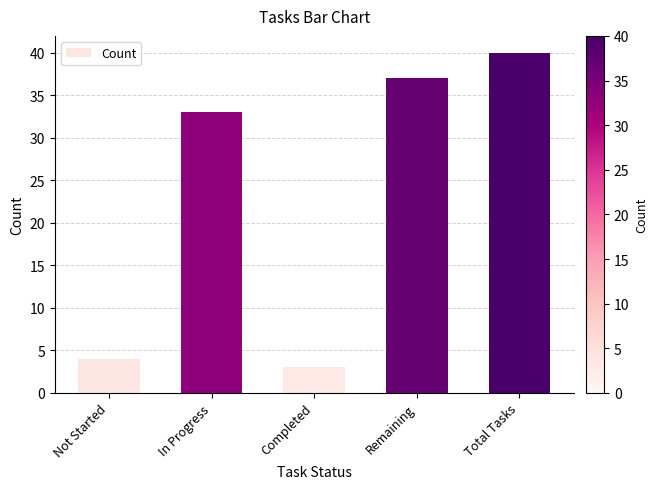

The chart shows a value of 4 at Not Started. True or false?

True